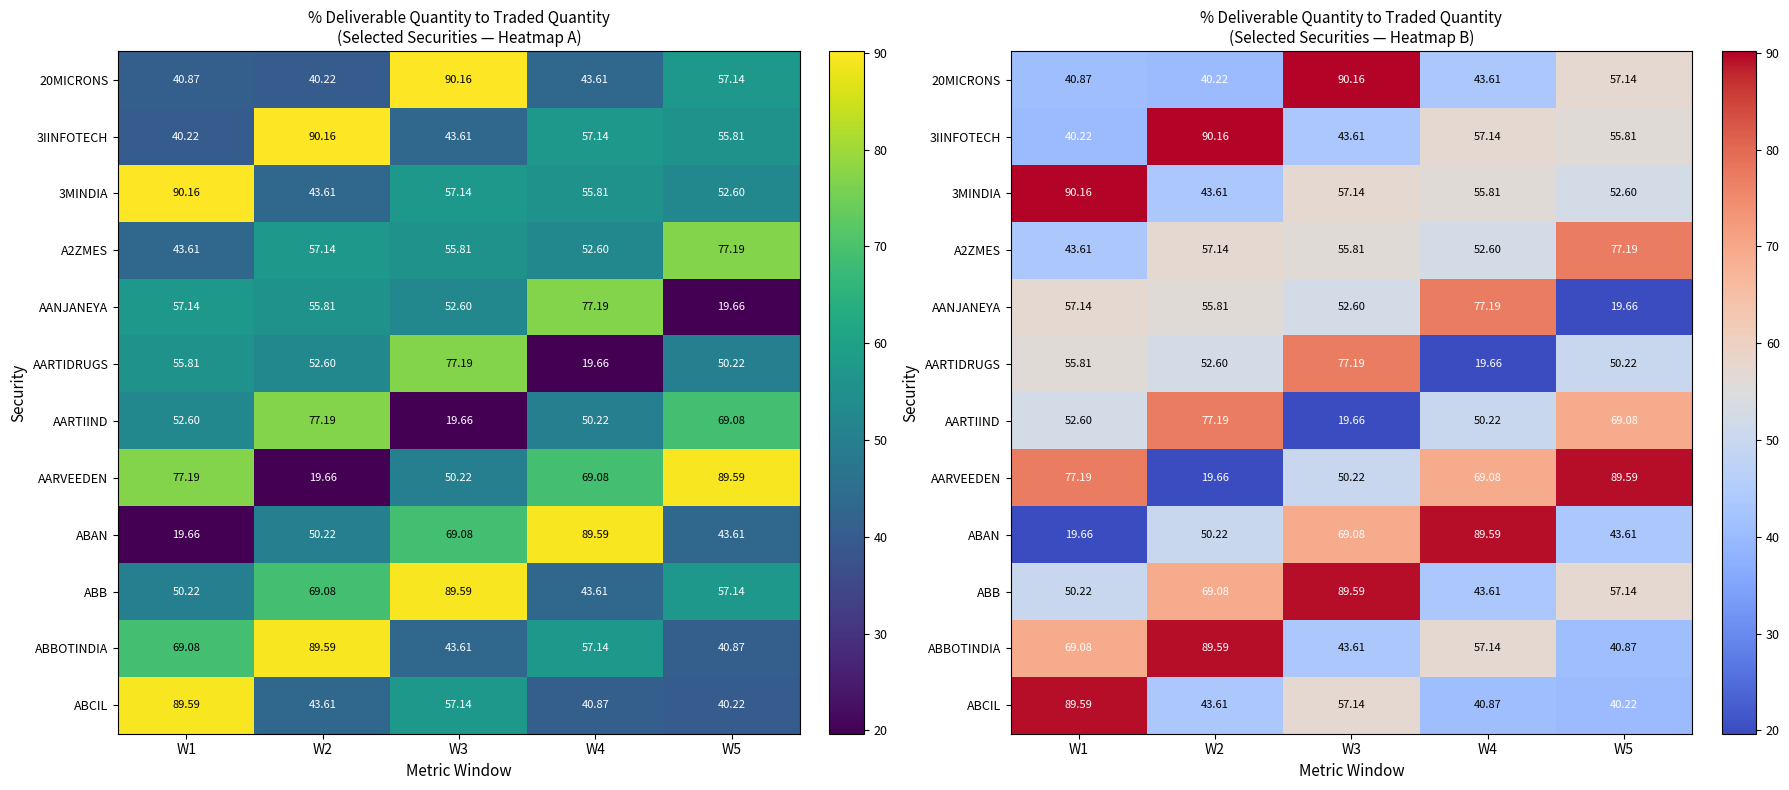

At which category does the chart reach its minimum across all series?

W5